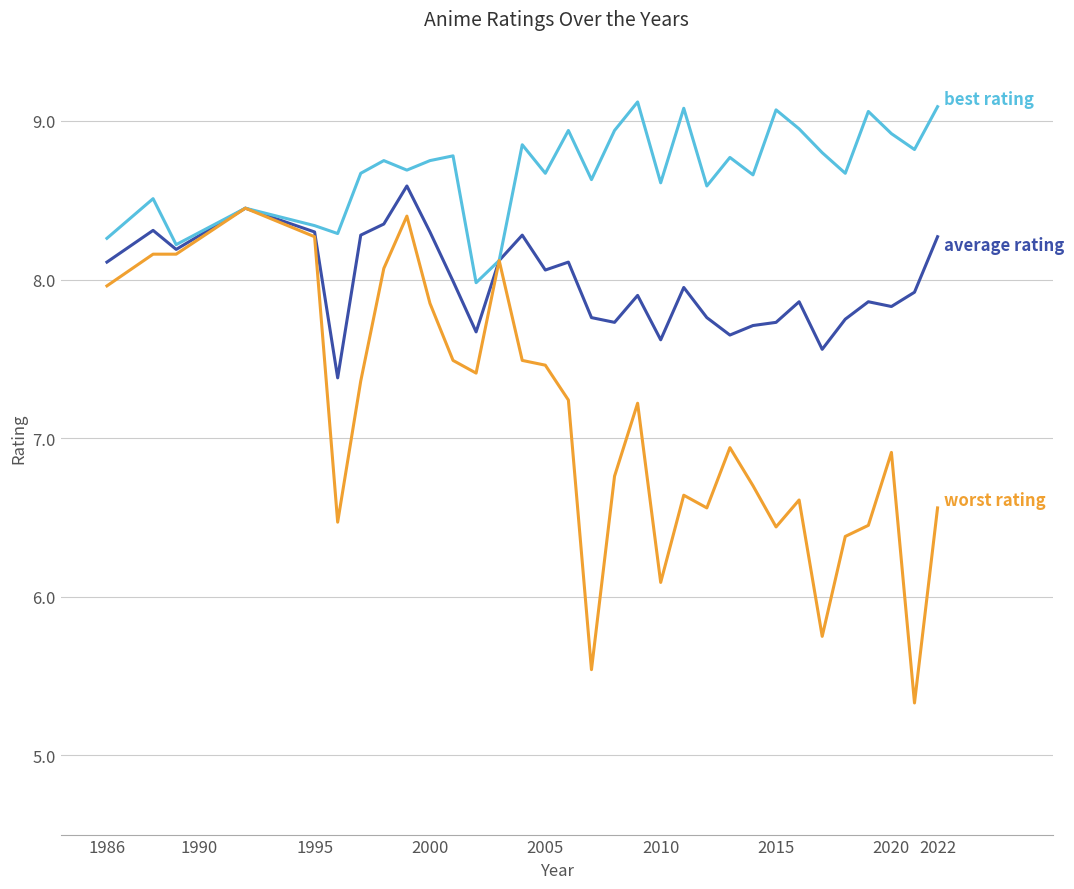

What is the greatest value displayed?

9.1